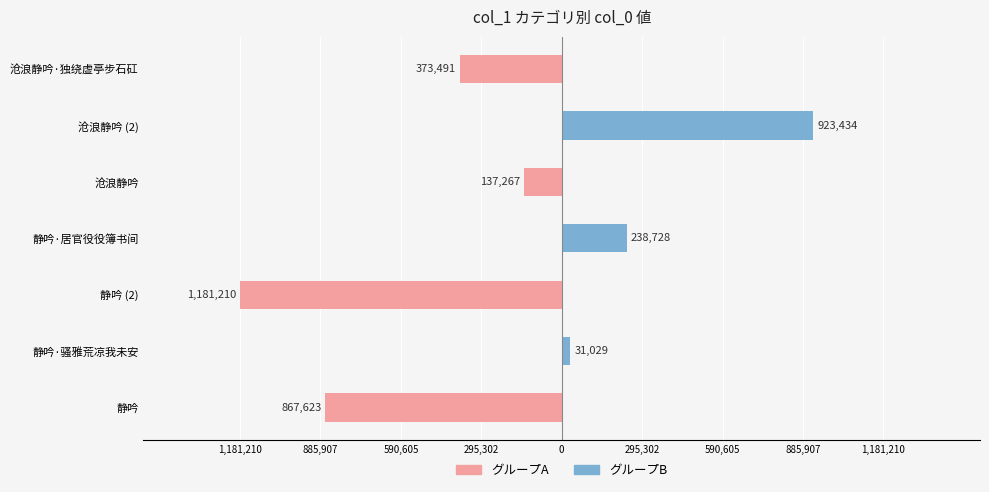

List the series in order of their peak value, highest first.

グループB, グループA